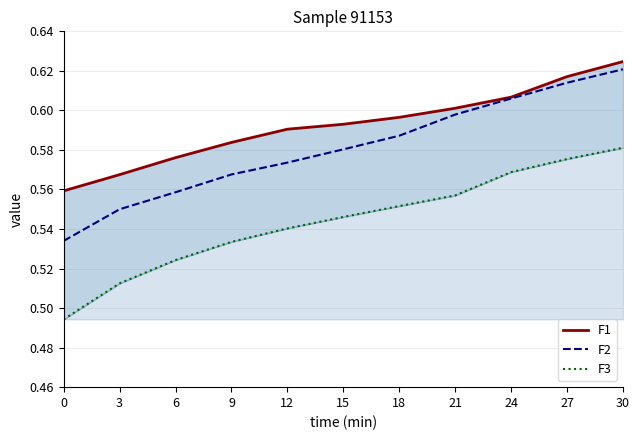

What is the value of the F1 point at the 3rd from the left?

0.6